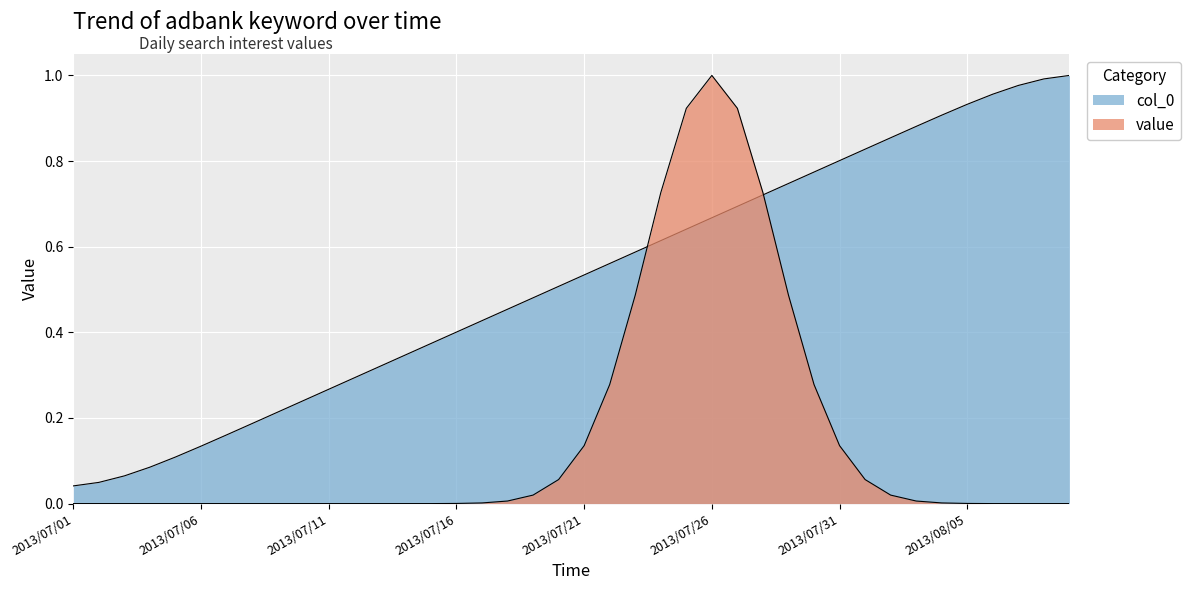

True or false: the data shows 1.0 at 2013/08/06.

True